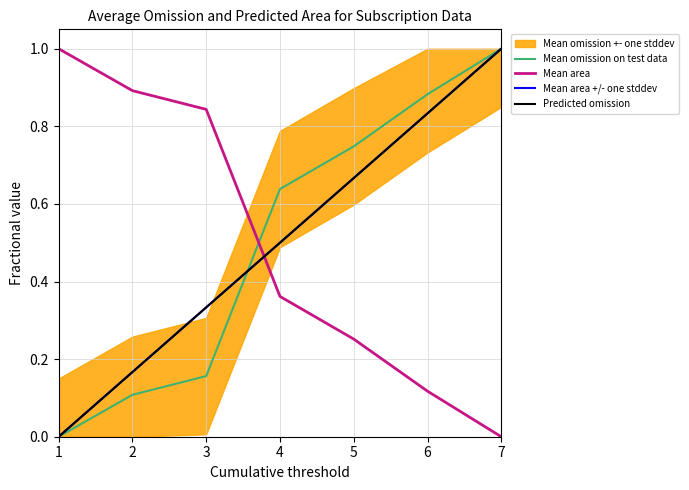

What is the sum of the Mean area values at 1 and 3?

1.8